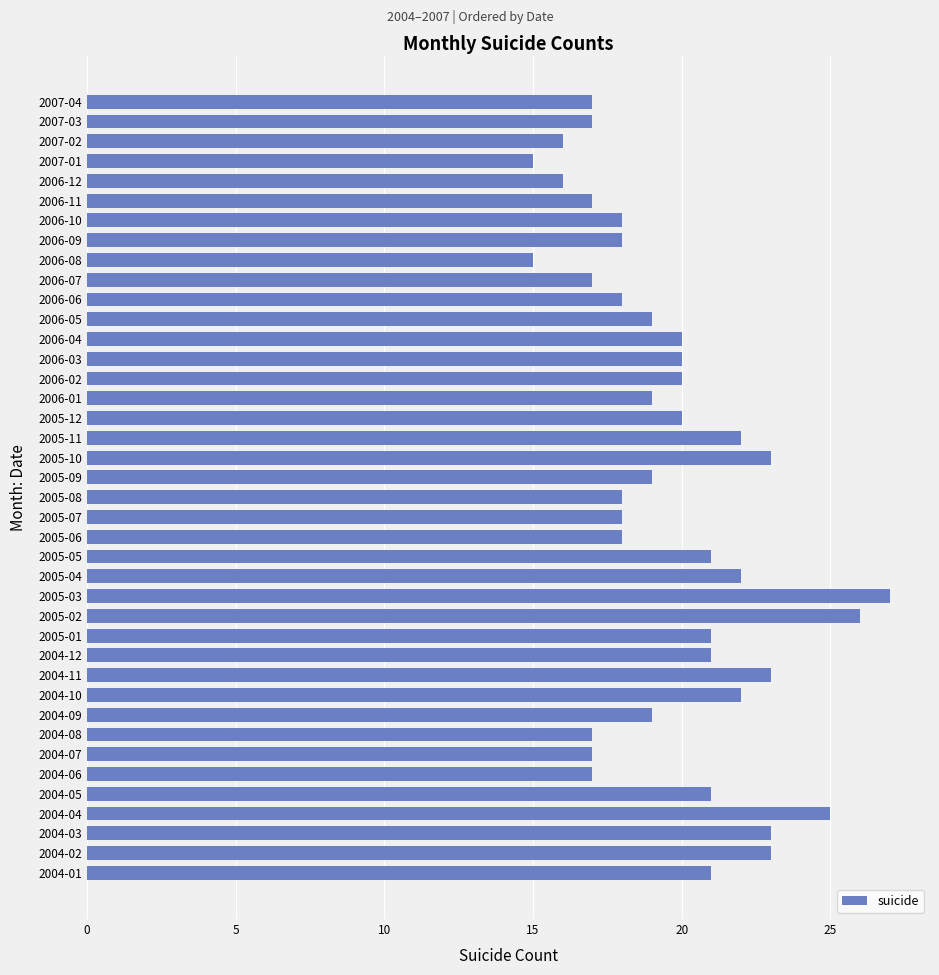

What is the difference between the maximum and second lowest values?

12